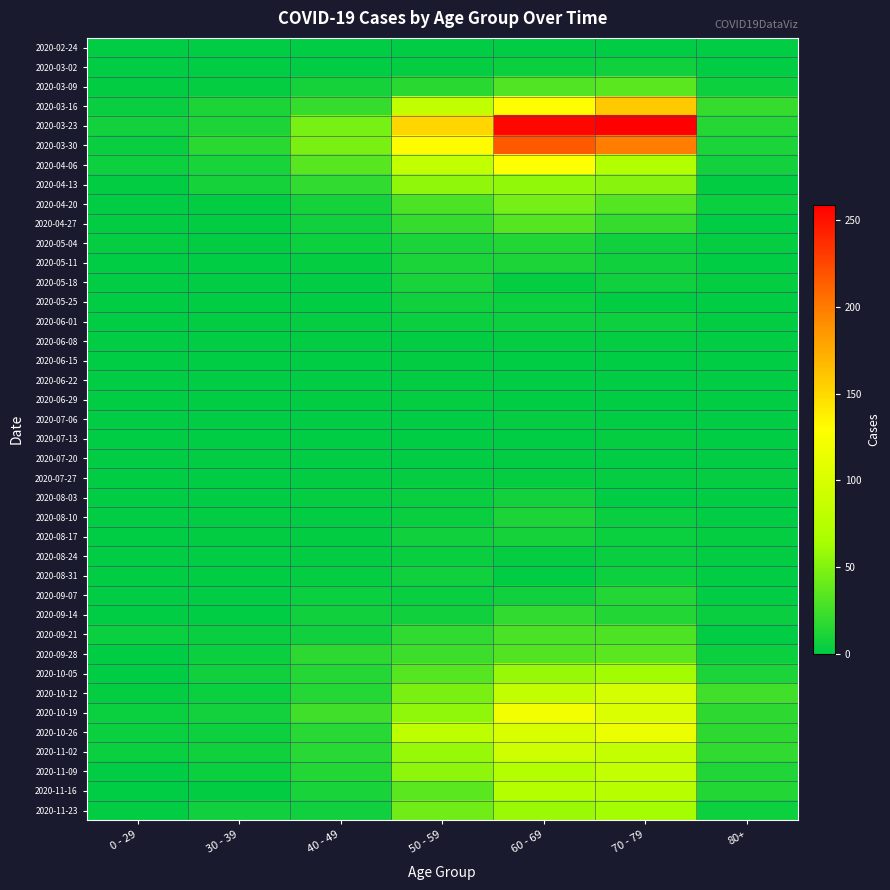

At which category is the sum across all series the highest?

60 - 69